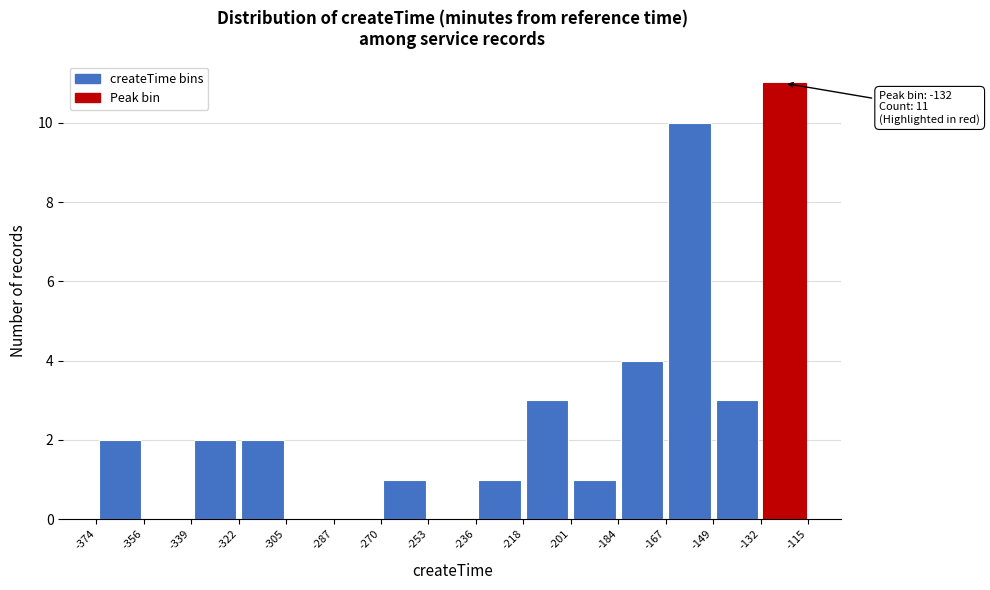

Over which range of the x-axis is the bar tallest?

-132 to -115